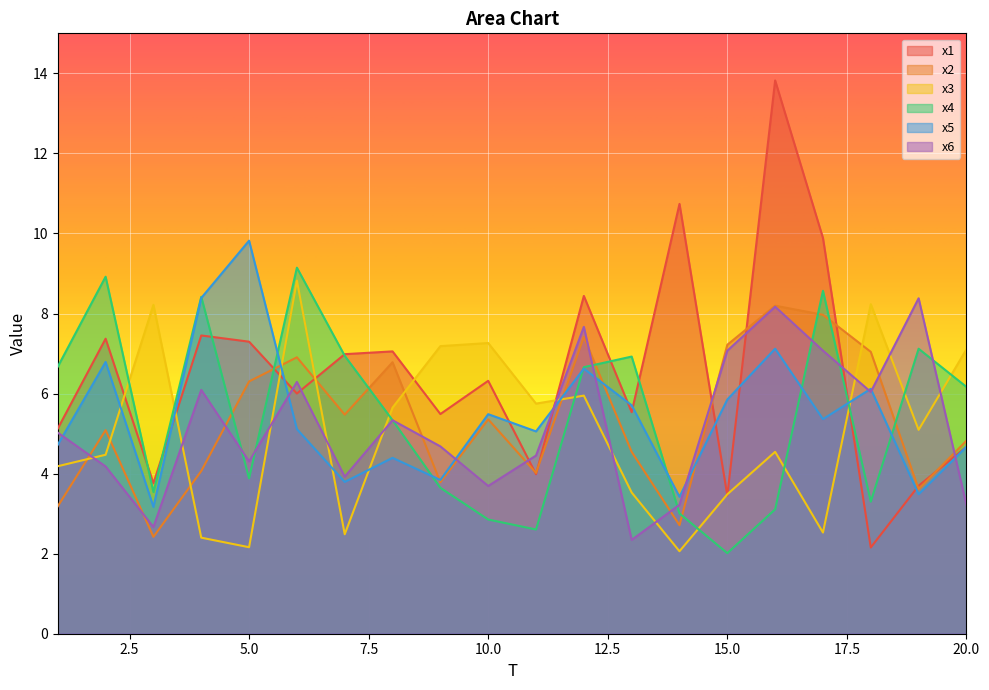

What is the value of the x6 point at the 9th from the left?

4.7